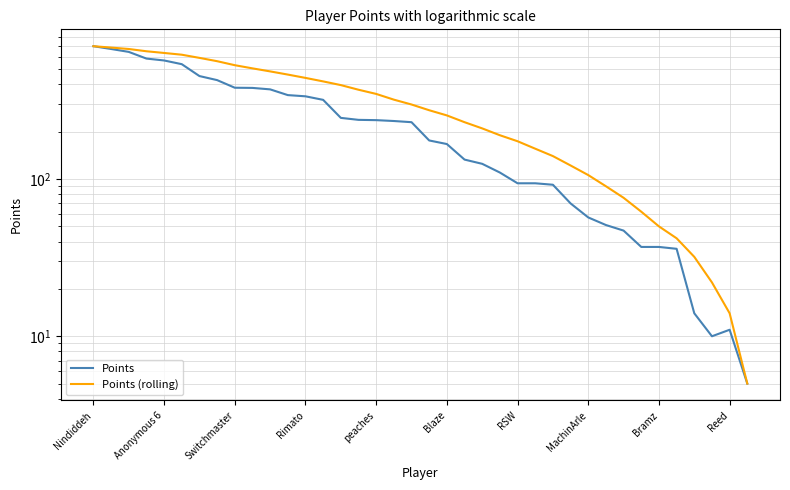

What is the difference between the Points values at MachinArle and Blaze?

112